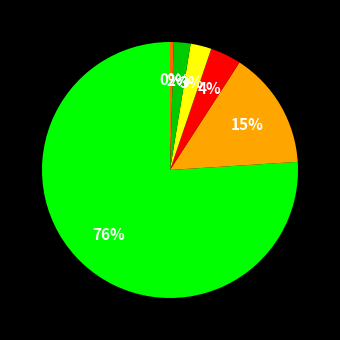

To the nearest percent, what is the difference between the largest and smallest slice percentages?

76%